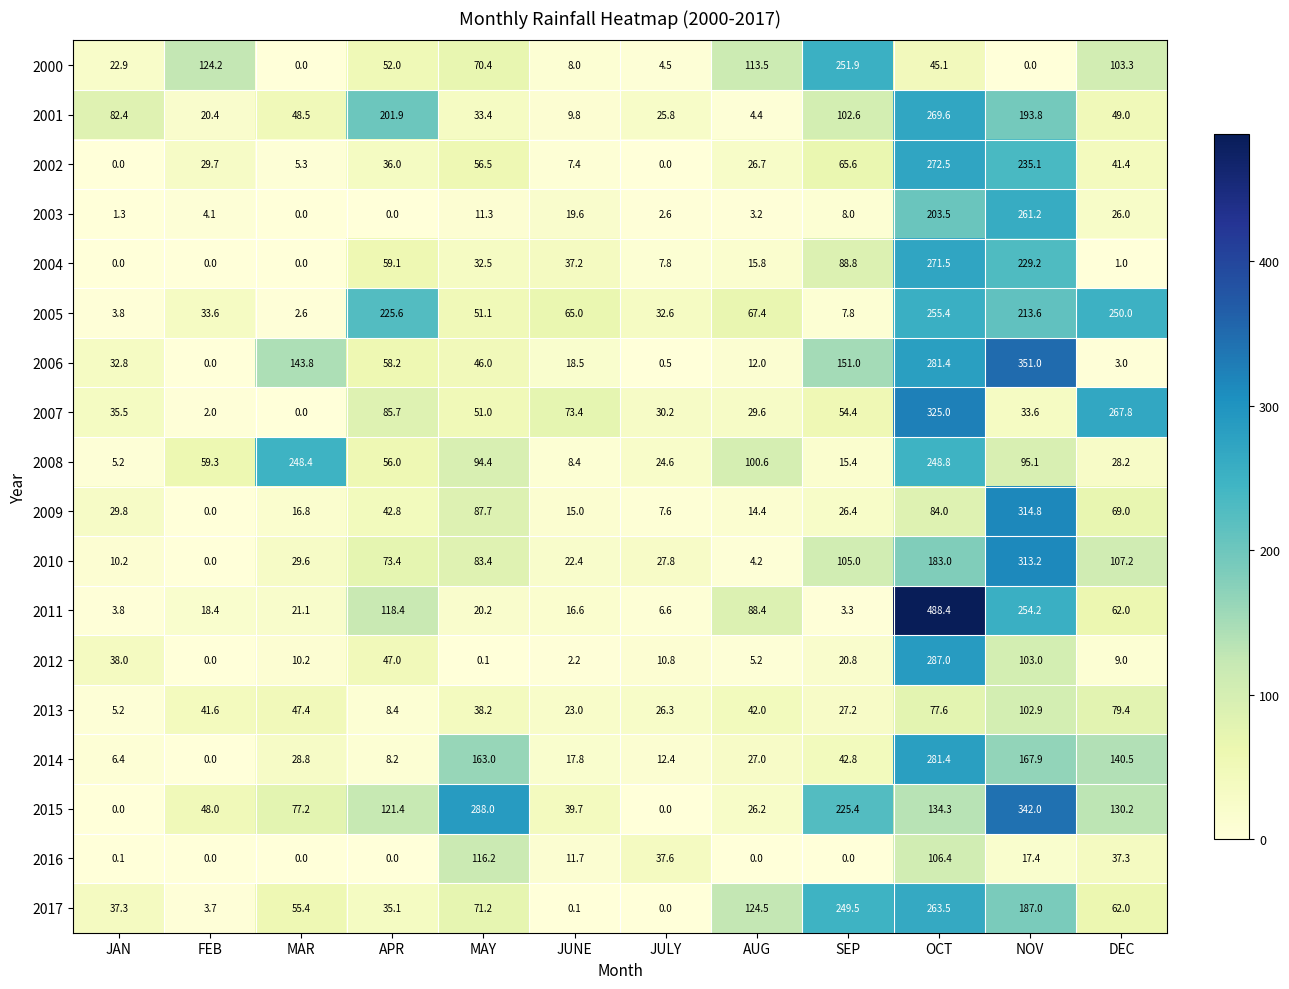

At how many categories does at least one series exceed 365?

1